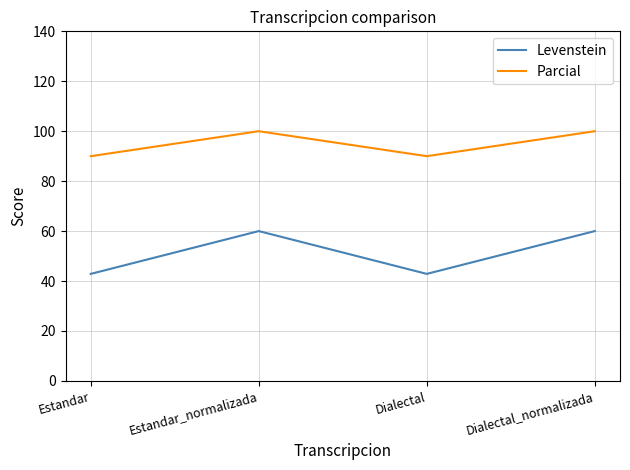

True or false: Levenstein and Parcial cross at least once.

False